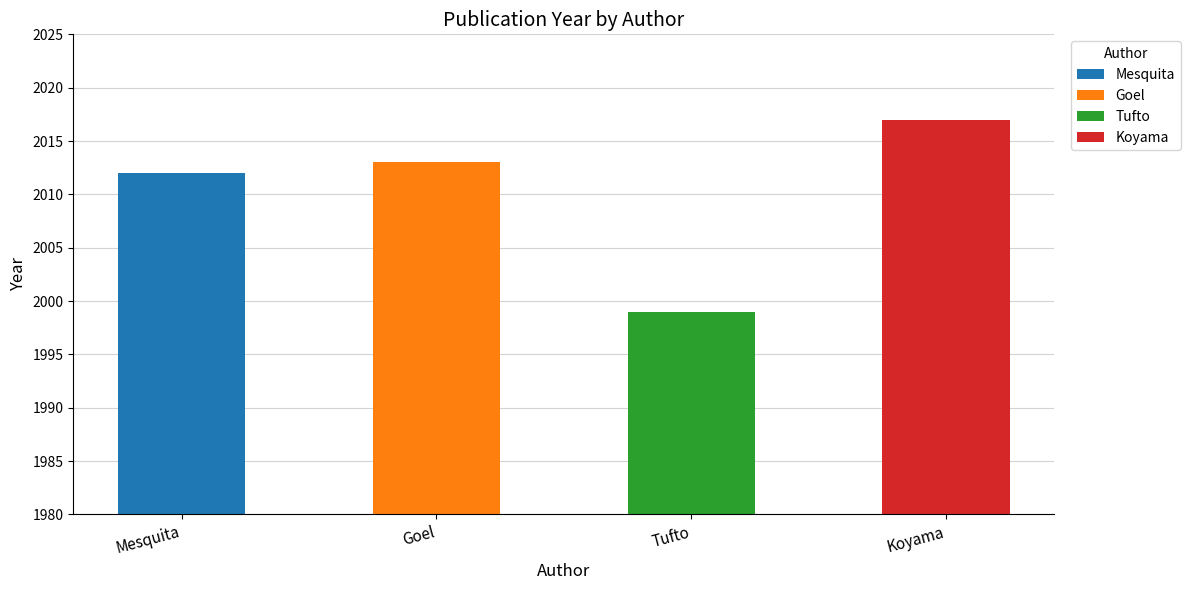

Reading right to left, extract all data points from this chart.

Koyama=2017	Tufto=1999	Goel=2013	Mesquita=2012